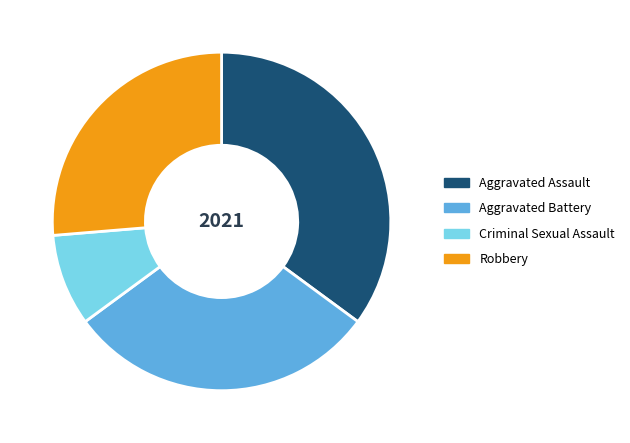

The Robbery slice represents 26% of the pie. True or false?

True